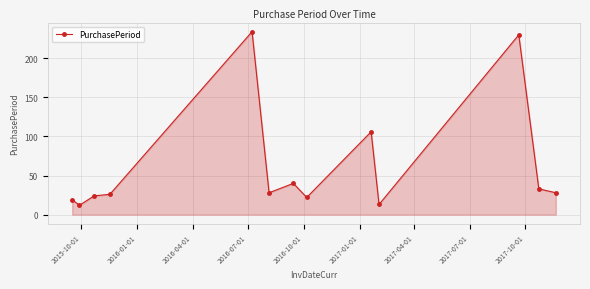

True or false: the data has more than 1 interior local peaks.

True